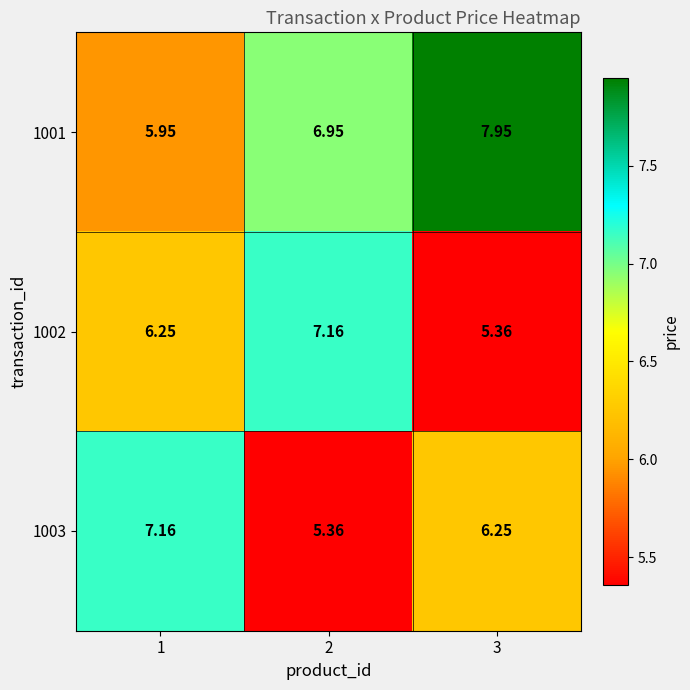

Is the value of 1001 at 1 greater than the value of 1002 at 1?

No